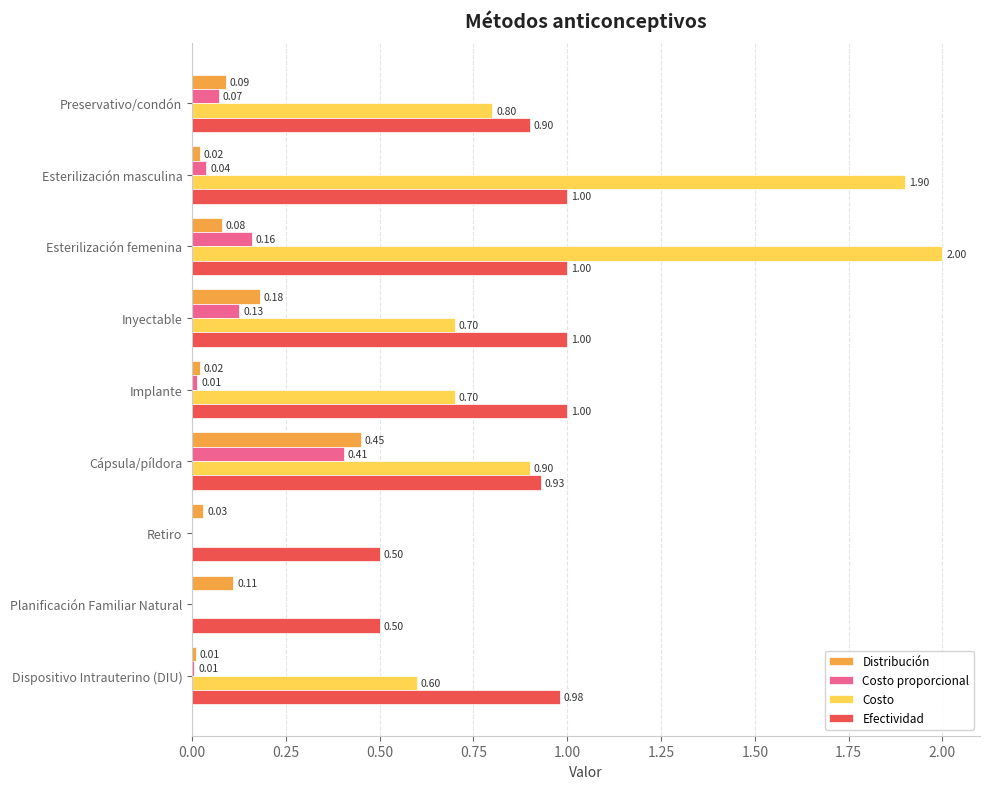

What is the total value across all series at Esterilización femenina?

3.2